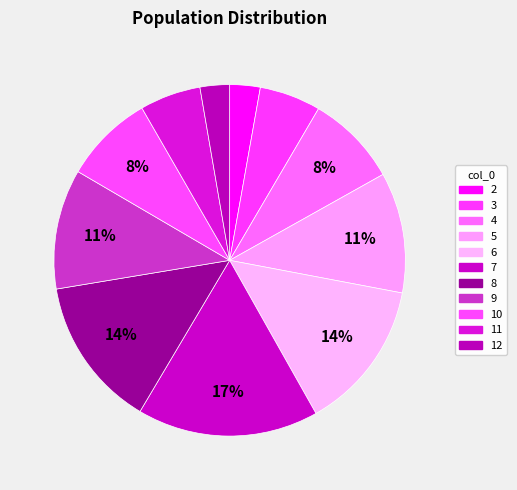

How many slices are in this pie chart?

11